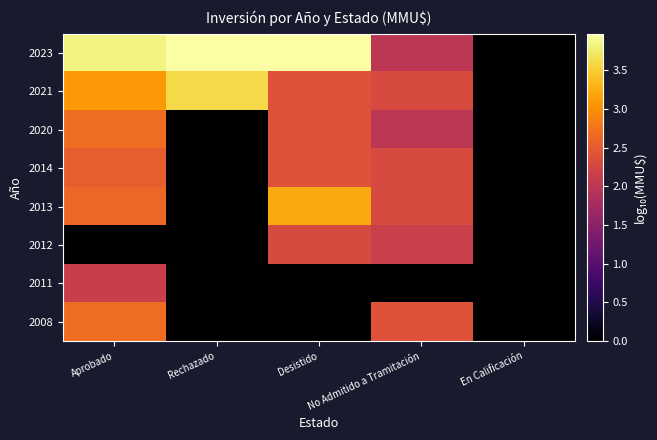

What value does the 2008 series have at Aprobado?

2.7